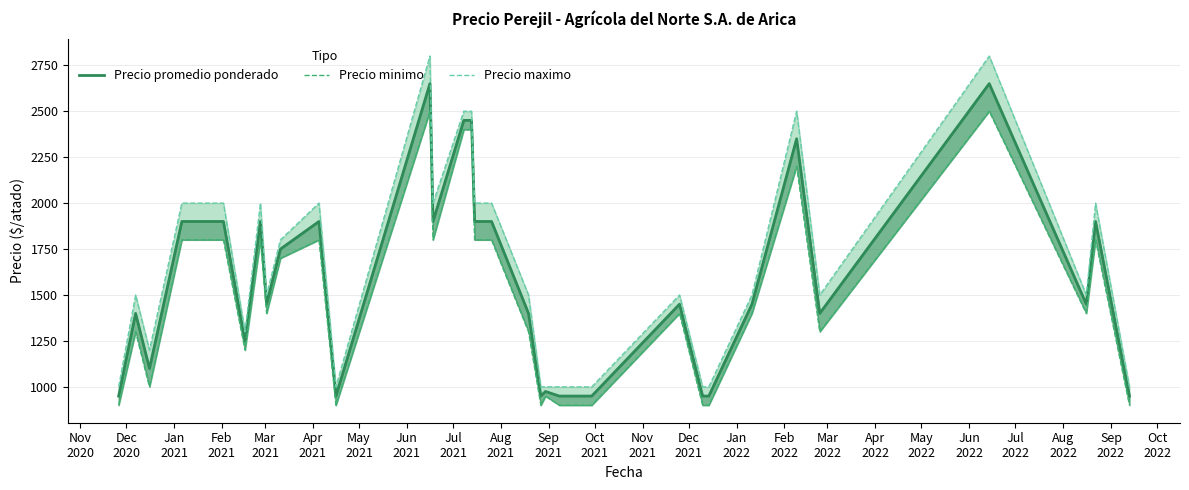

List the series in order of their overall mean, highest first.

Precio maximo, Precio promedio ponderado, Precio minimo